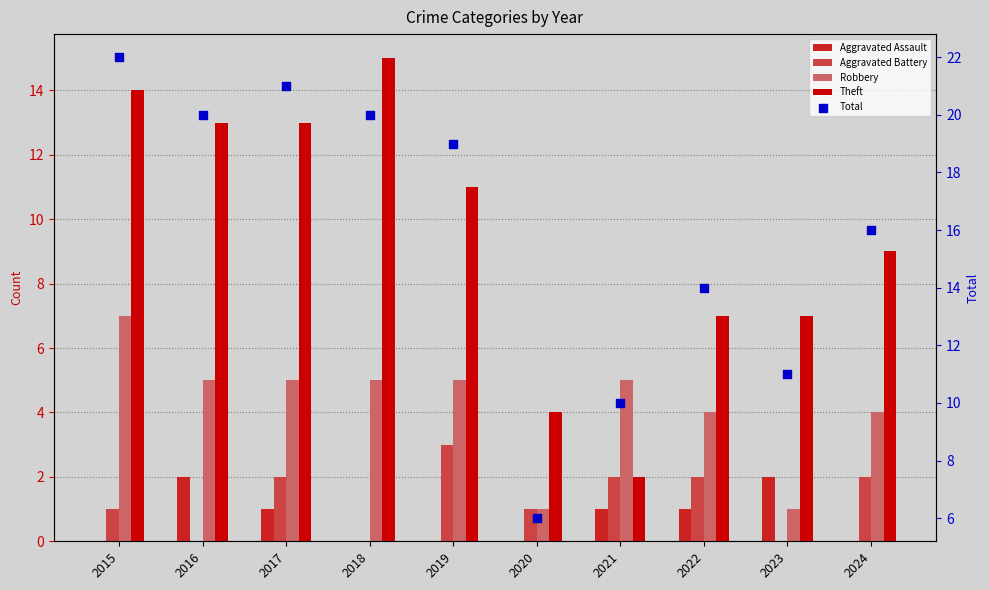

At how many categories does at least one series exceed 7?

9